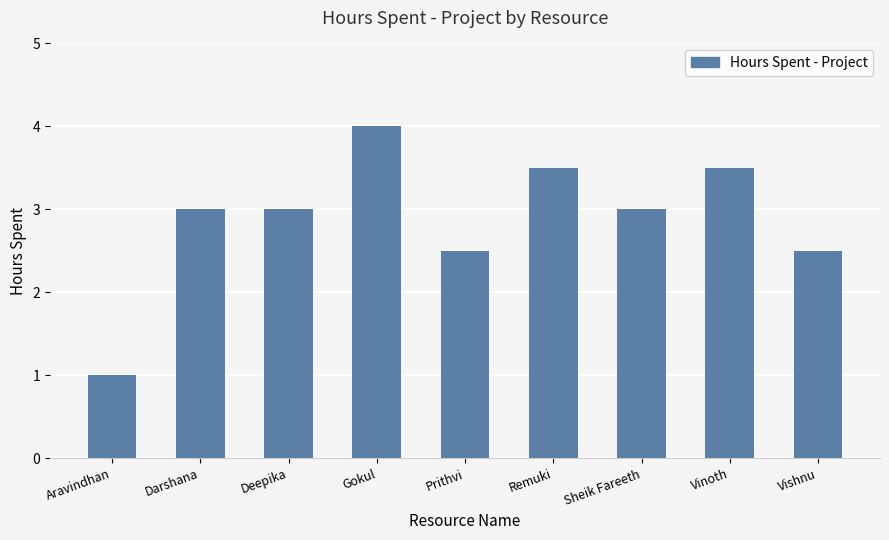

The chart shows a value of 2.1 at Gokul. True or false?

False